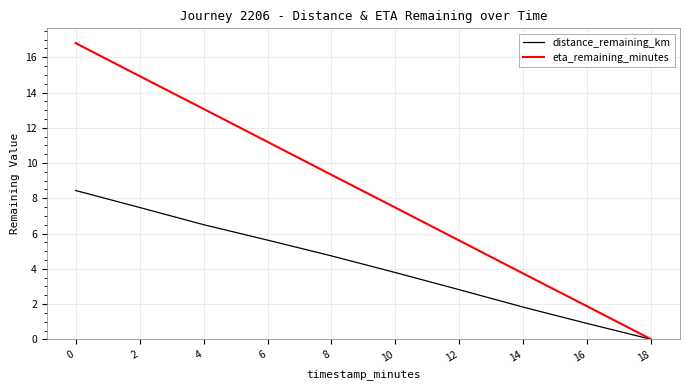

What is the highest value of the eta_remaining_minutes series?

16.8